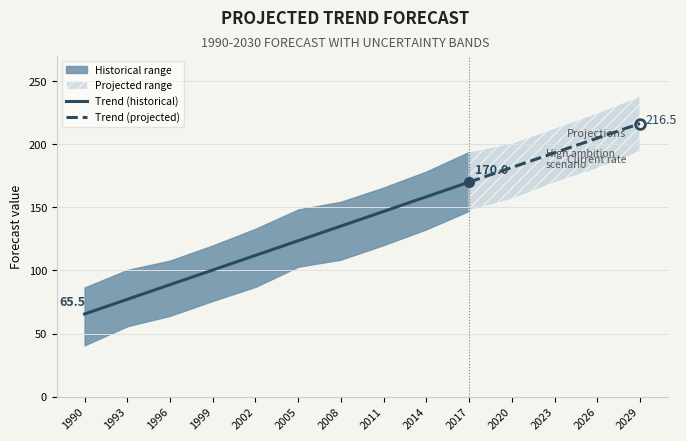

Is the value of trend at 2005 greater than the value of yhat at 2008?

No